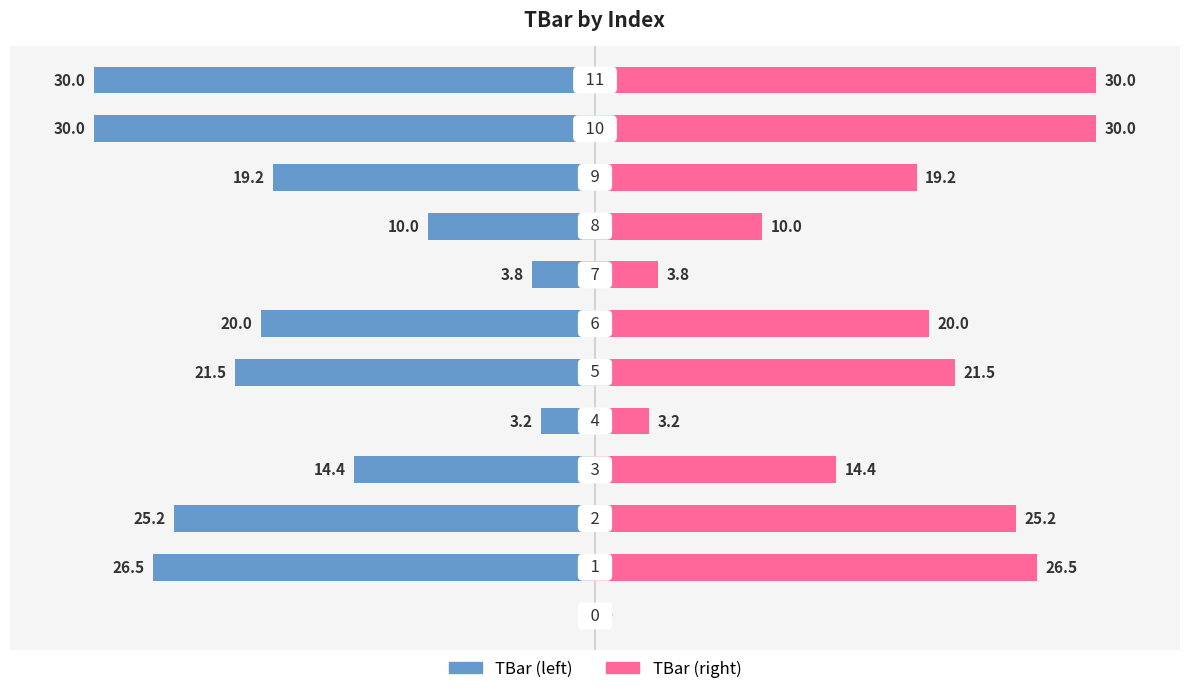

At how many categories does at least one series exceed 24?

4